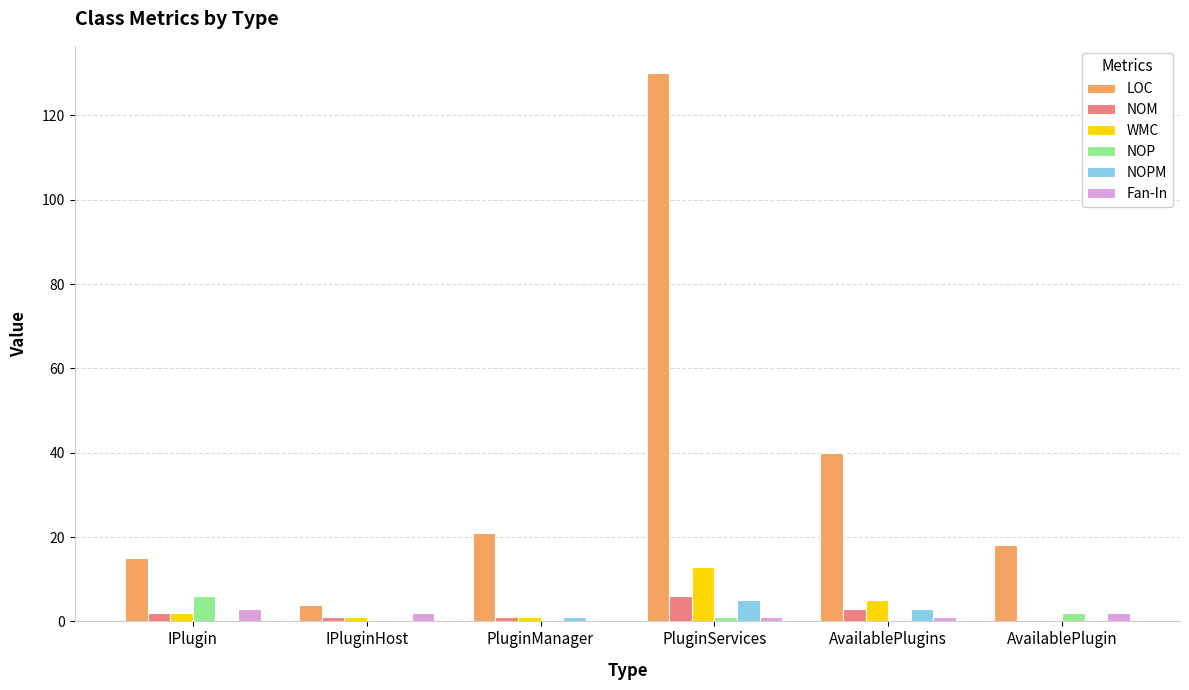

What is the maximum value shown in the chart?

130